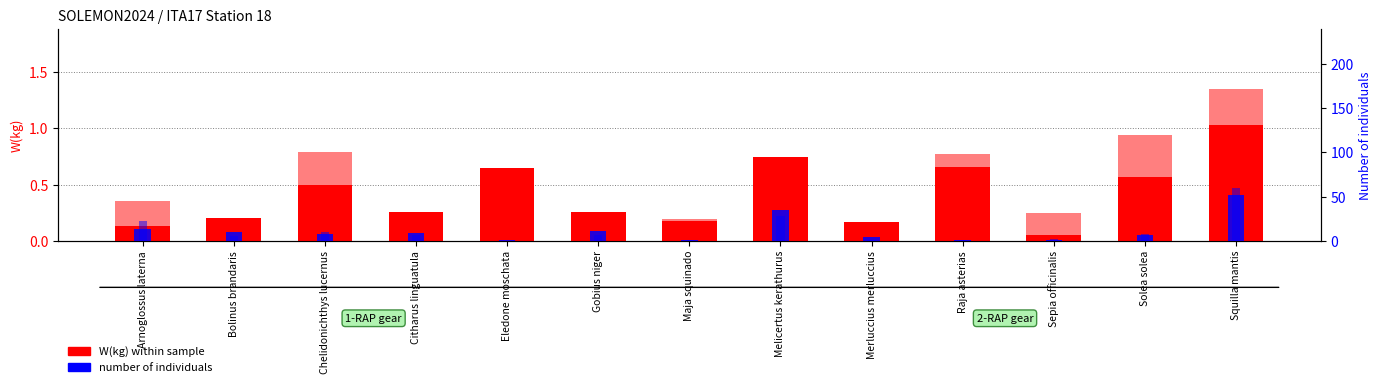

Which category has the highest value in the W(kg) RAP2 (2-RAP) series?

Squilla mantis